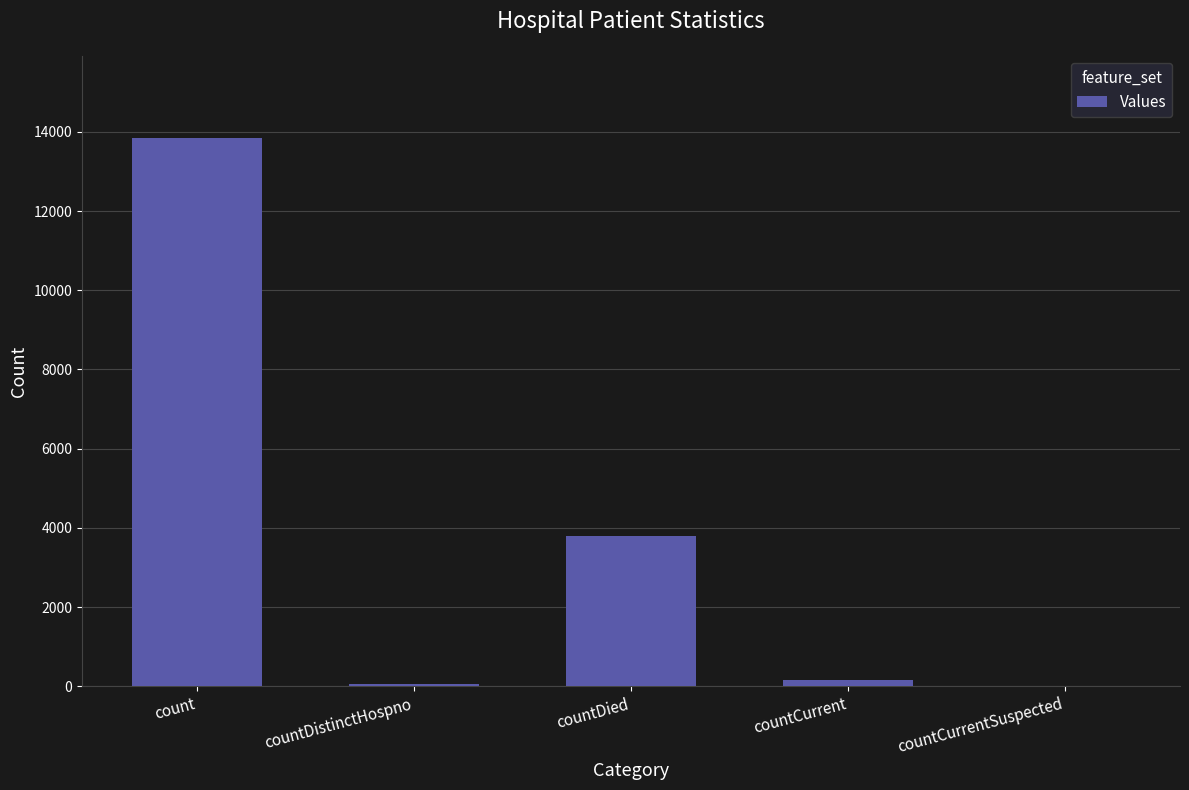

Where is the data nearest to the value 6923?

countDied